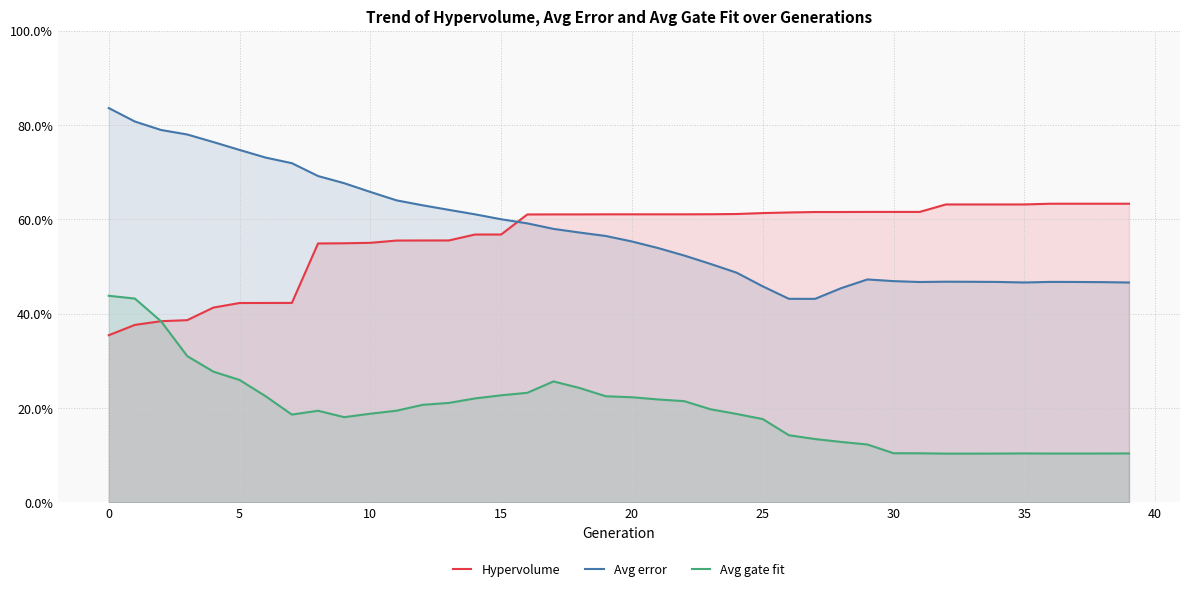

How many times do Avg error and Hypervolume cross each other?

1